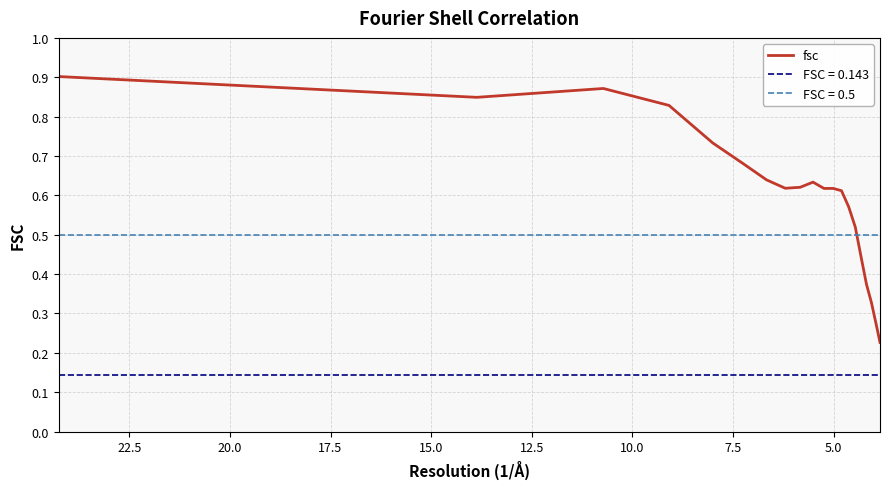

True or false: there are more than 1 points higher than both neighbors.

True